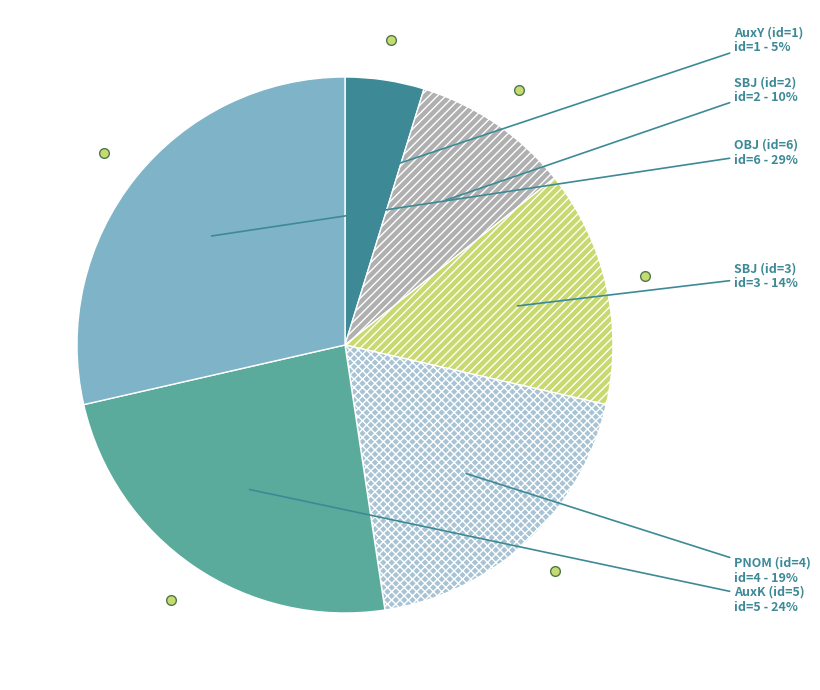

Does PNOM (id=4) represent more than half of the total?

No